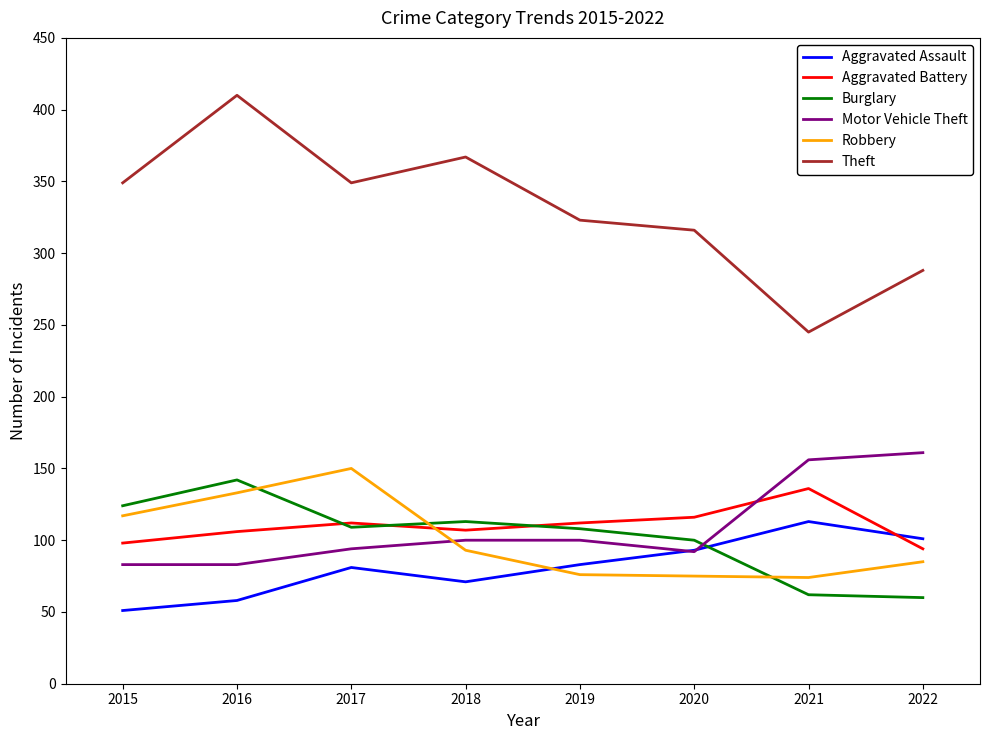

What is the highest value of the Motor Vehicle Theft series?

161